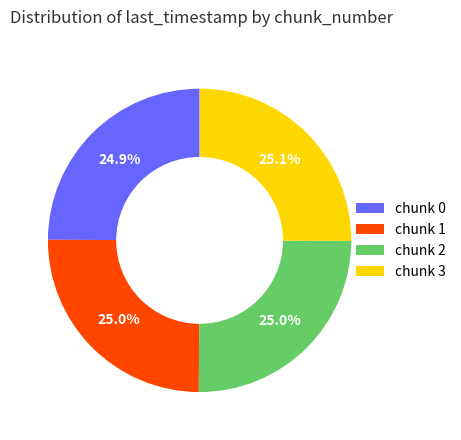

Does any single category account for the majority?

No